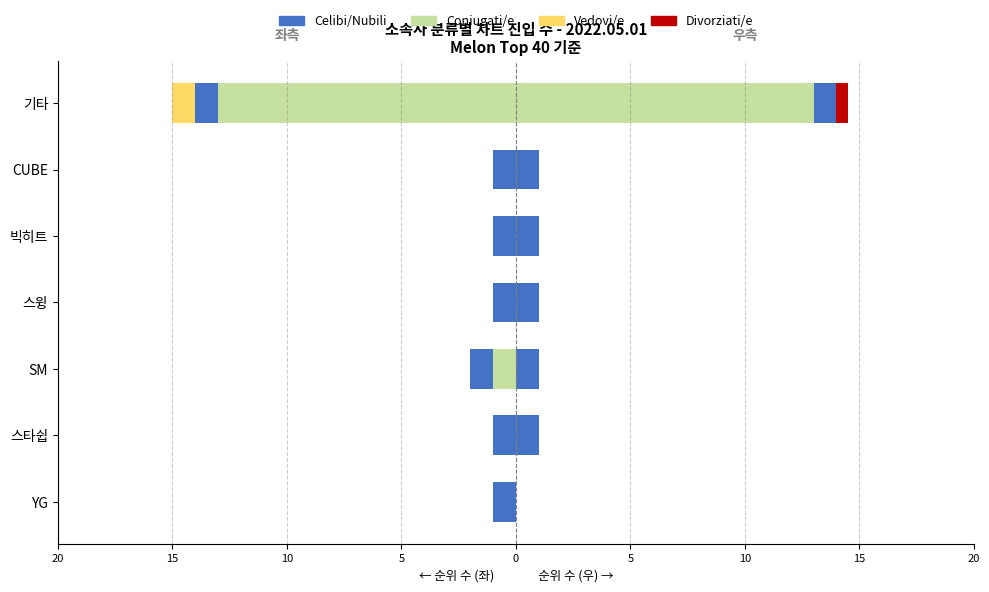

How many categories are shown in the chart?

7